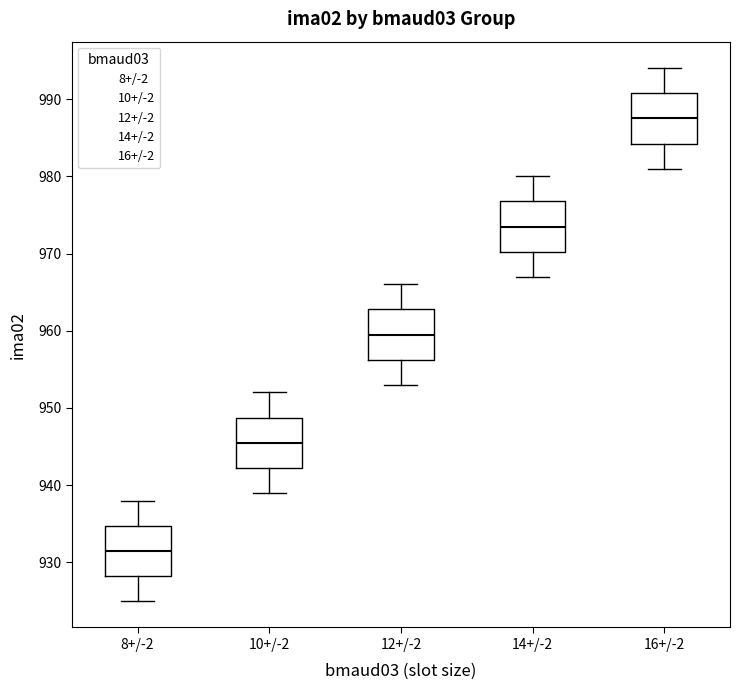

Which box has the highest median line?

16+/-2